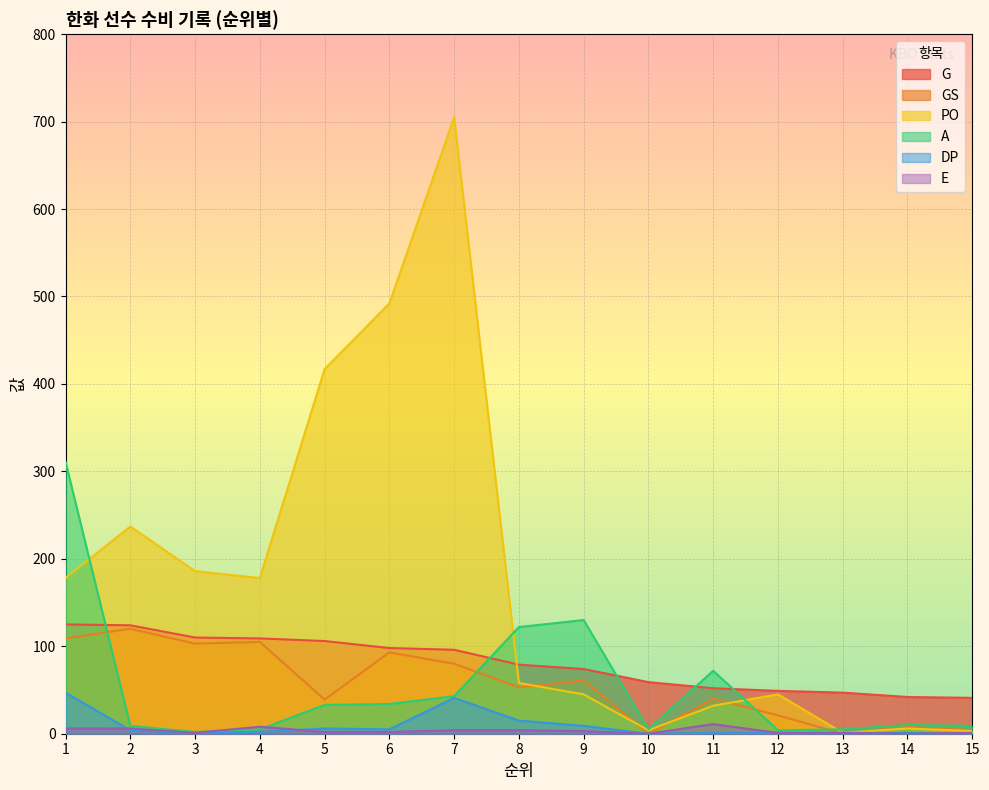

Reading left to right, what are all the values shown in this chart?

G: 125	124	110	109	106	98	96	79	74	59	52	49	47	42	41
GS: 109	120	103	105	39	93	80	53	61	0	40	21	0	8	4
PO: 178	237	186	178	417	492	705	58	45	4	32	45	1	6	3
A: 311	9	2	5	33	34	43	122	130	5	72	4	5	10	9
DP: 47	4	1	2	6	5	41	15	9	0	1	1	1	1	0
E: 6	6	1	8	2	2	4	4	3	0	11	1	1	0	1